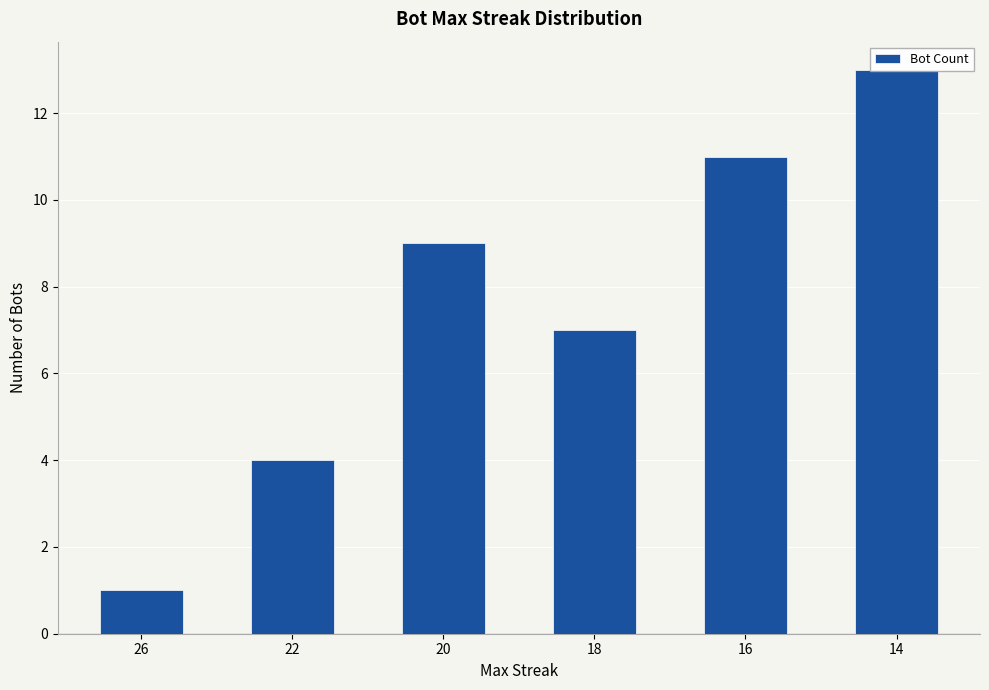

How many data points are less than 9?

3